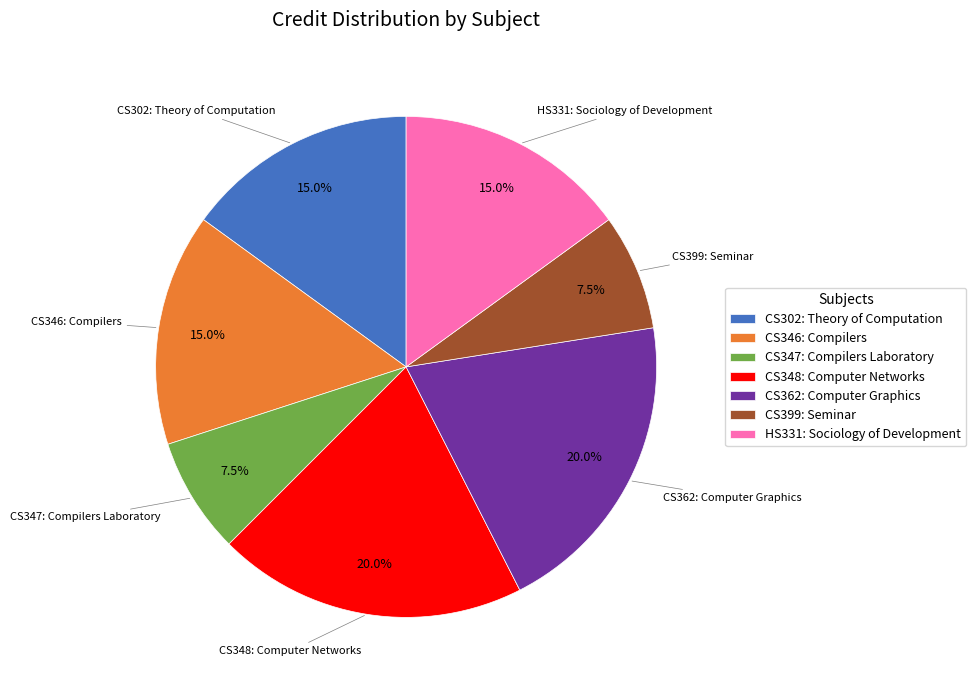

True or false: CS302: Theory of Computation accounts for 15% of the total.

True